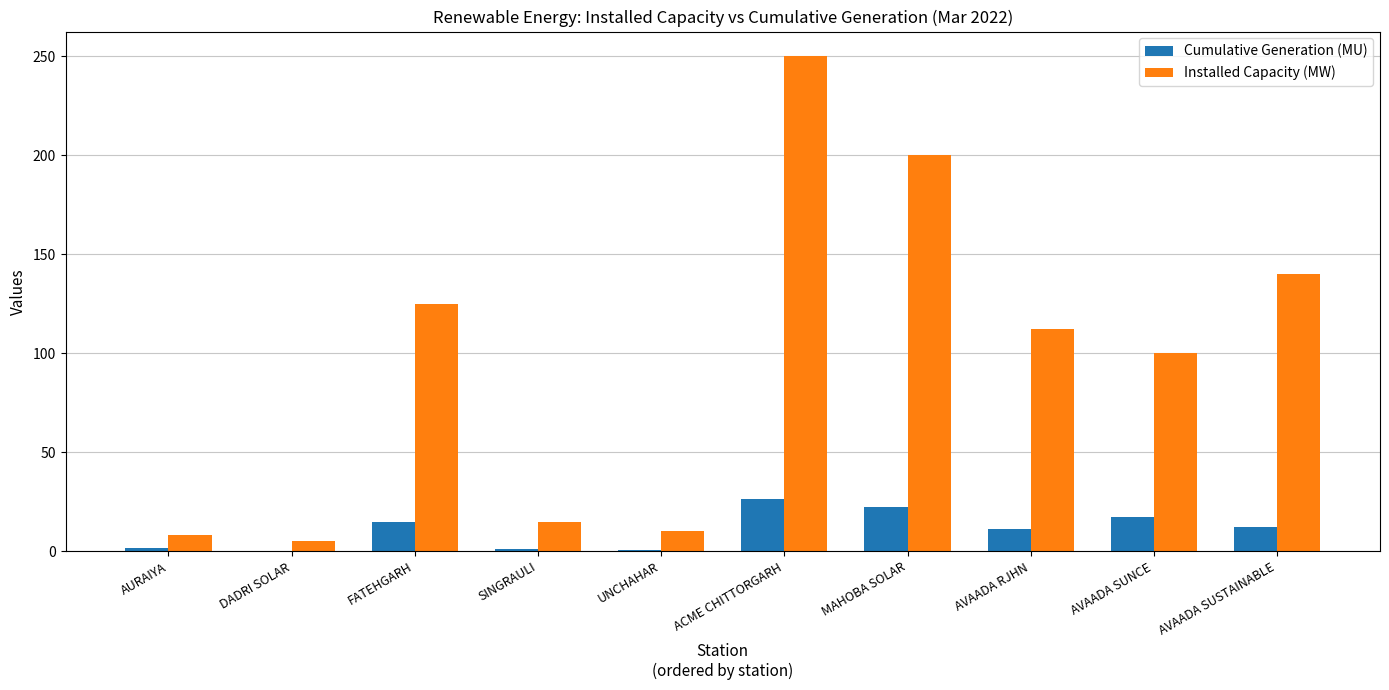

Is the value of Installed Capacity (MW) at UNCHAHAR greater than the value of Cumulative Generation (MU) at DADRI SOLAR?

Yes